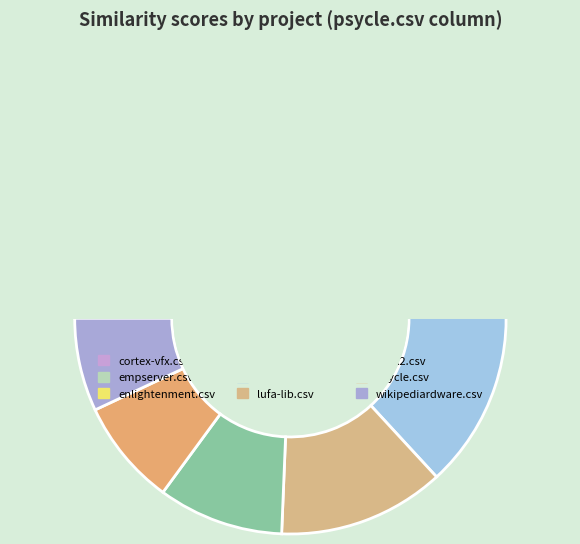

Rank the categories by value from lowest to highest.

wikipediardware.csv, psycle.csv, enlightenment.csv, pcsx2.csv, empserver.csv, cortex-vfx.csv, lufa-lib.csv, ildjit.csv, jfreereport.csv